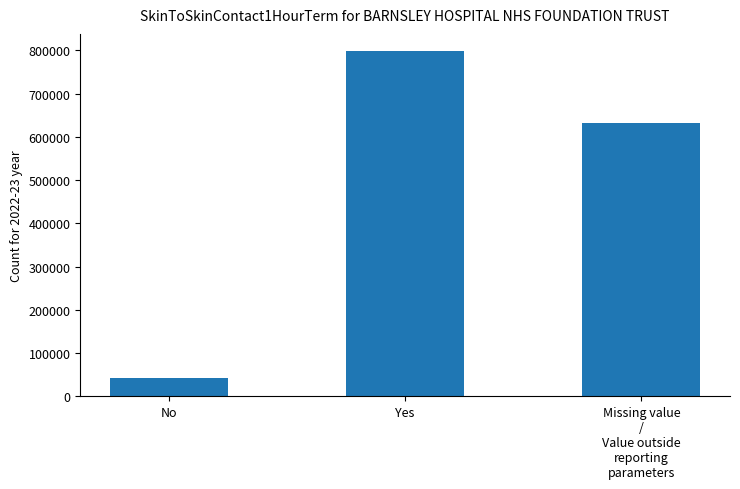

What is the sum of the values at No and Yes?

841252